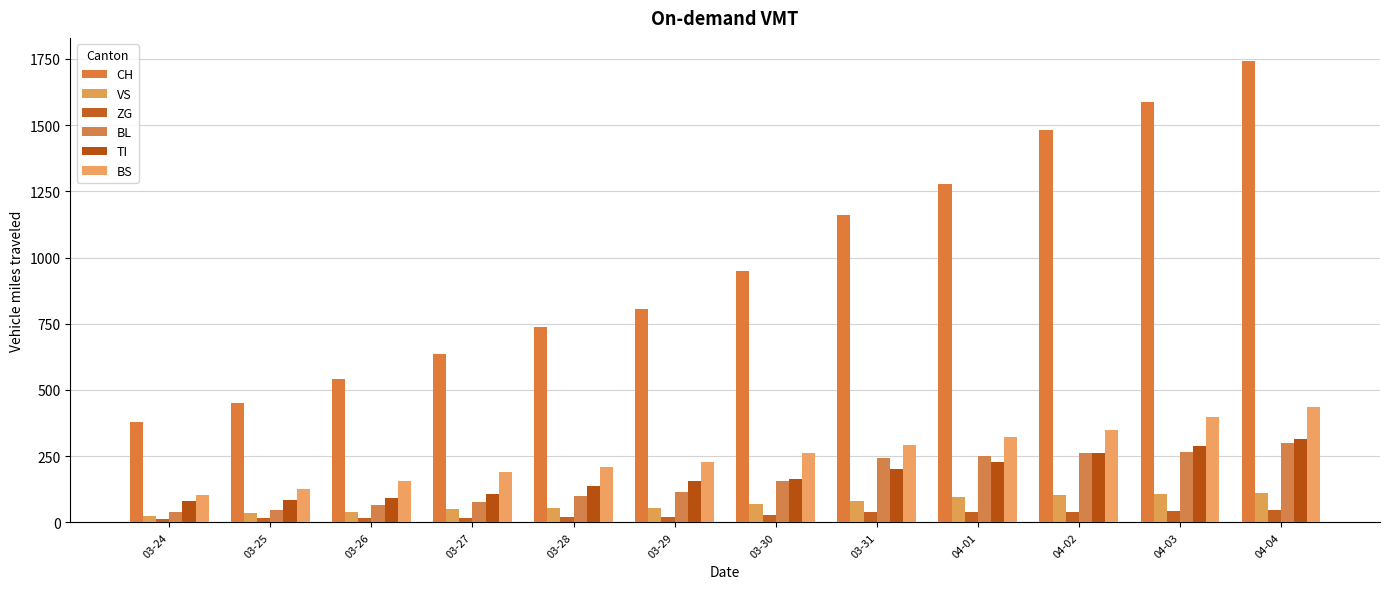

How many groups of bars are there?

12